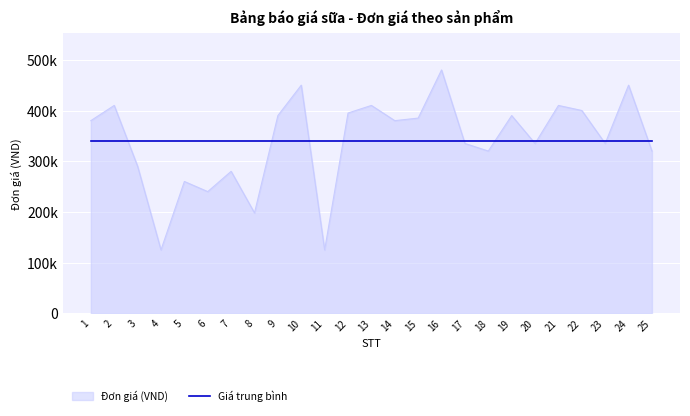

Does the chart display data point markers on the line(s)?

No